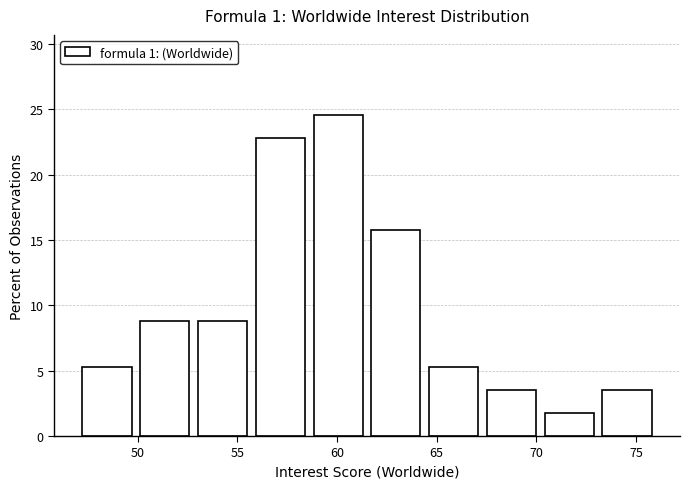

Reading left to right, transcribe this chart: for each bar, give the range it covers on the x-axis and its height. Neither the bar edges nor the heights are printed on the chart, so give them approximately, as read against the axes.

47.0 to 49.9: 5.5
49.9 to 52.8: 9.0
52.8 to 55.7: 9.0
55.7 to 58.6: 23.0
58.6 to 61.5: 24.5
61.5 to 64.4: 16.0
64.4 to 67.3: 5.5
67.3 to 70.2: 3.5
70.2 to 73.1: 2.0
73.1 to 76.0: 3.5